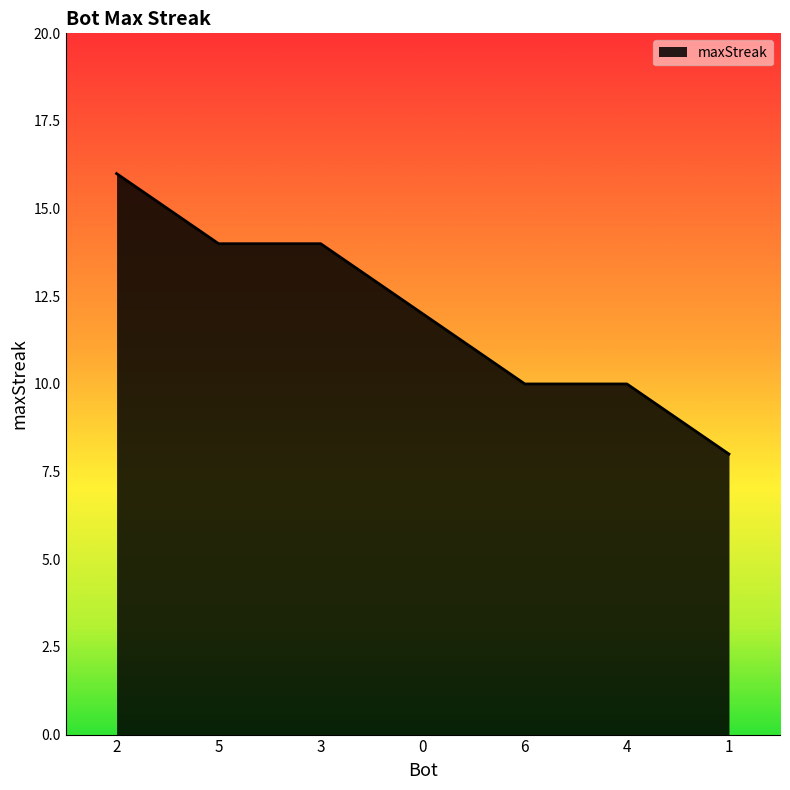

True or false: the data shows 10 at 2.

False